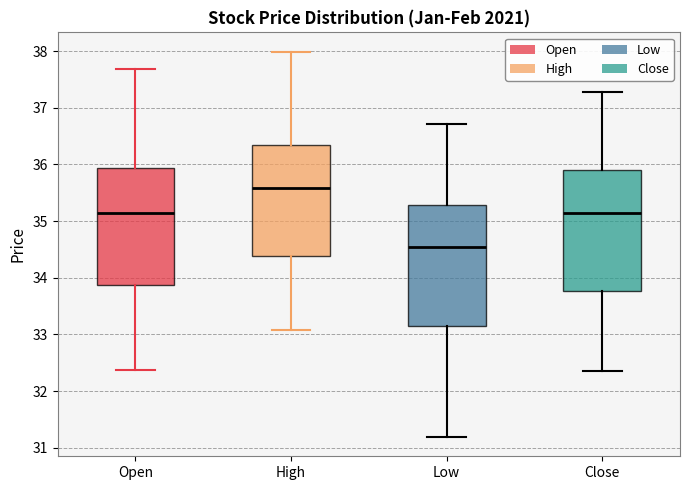

Where is the lower edge of the box for Low on the y-axis? The values are not printed on the chart, so give them approximately, as read against the axis.

33.2